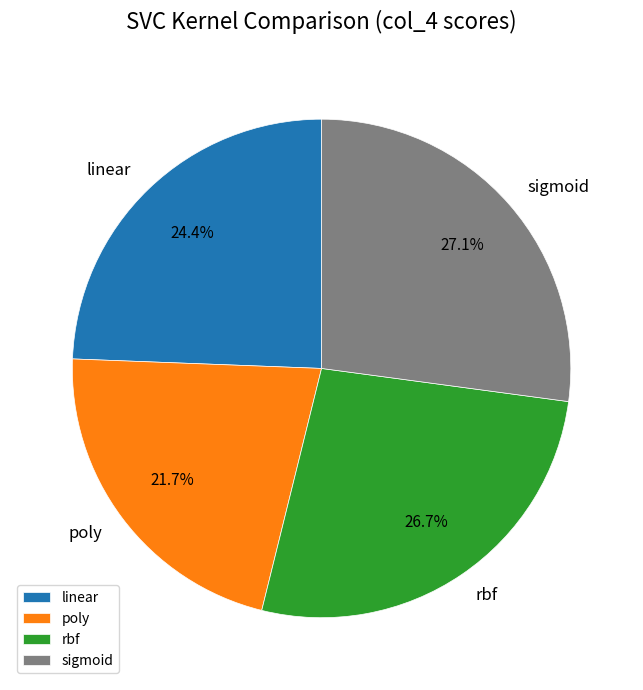

Is there a majority slice in this chart?

No